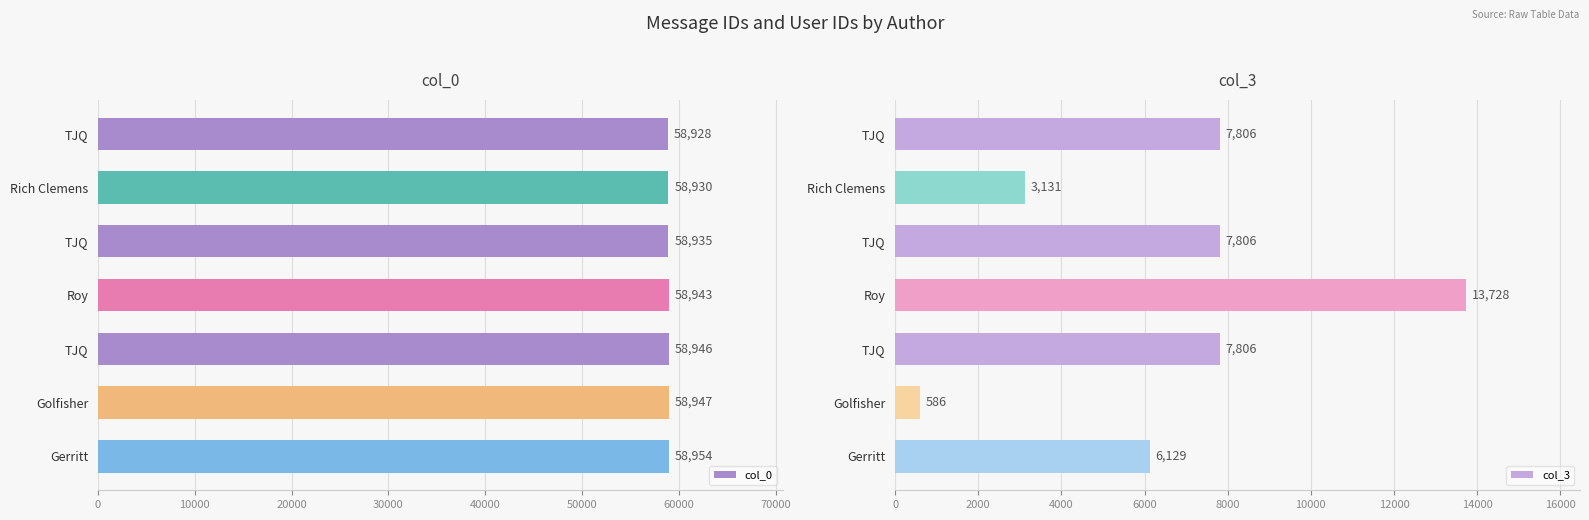

True or false: col_0 has a value of 32476 at Golfisher.

False